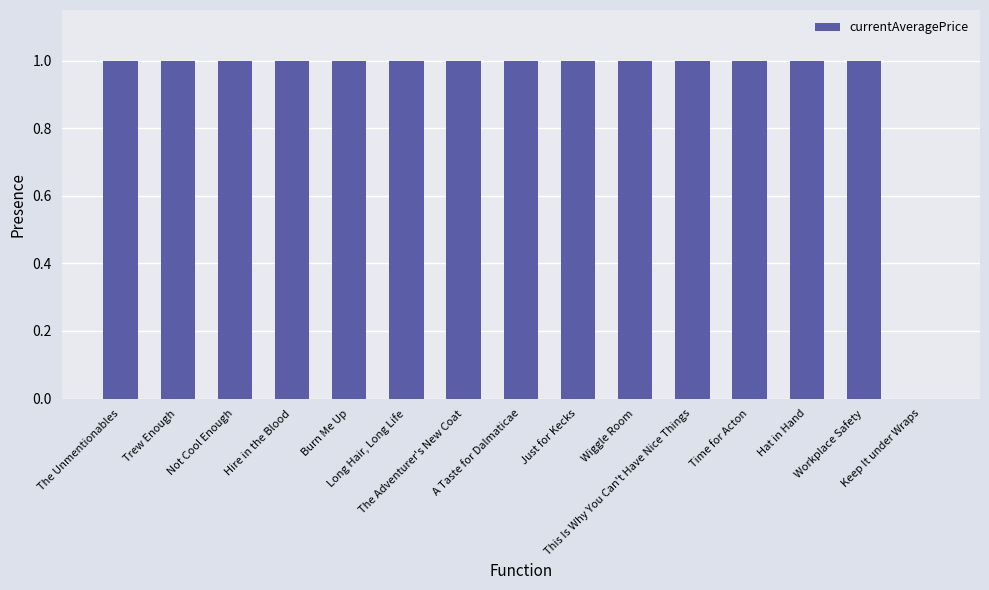

Reading left to right, transcribe all the data shown in this chart.

1	1	1	1	1	1	1	1	1	1	1	1	1	1	0